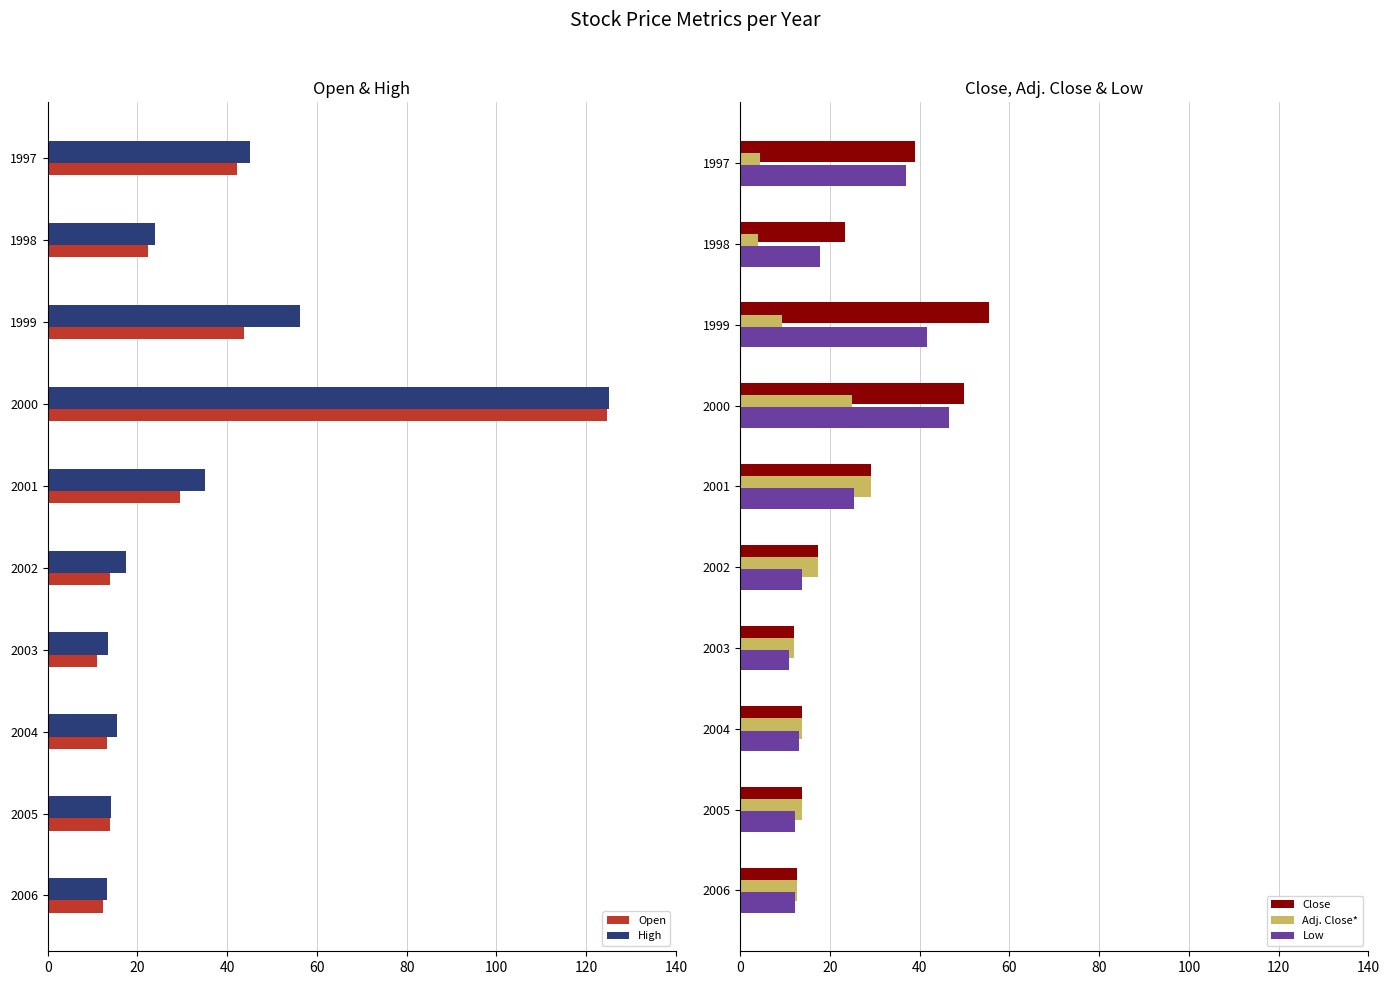

What is the sum of the High values at 2006 and 2004?

28.7